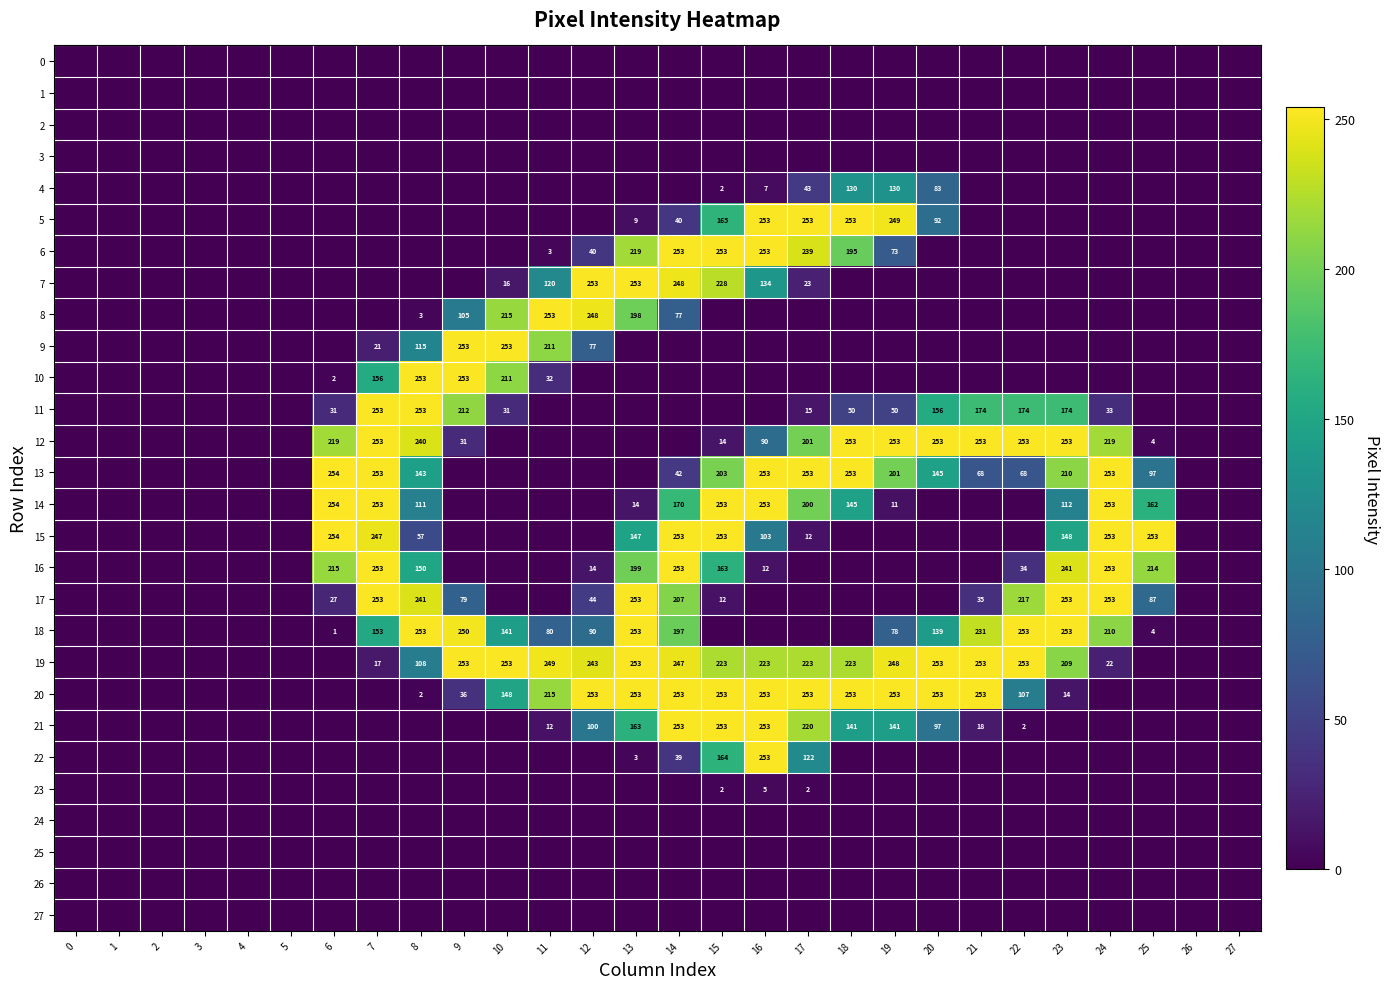

The 20 series shows 191 at 22. True or false?

False